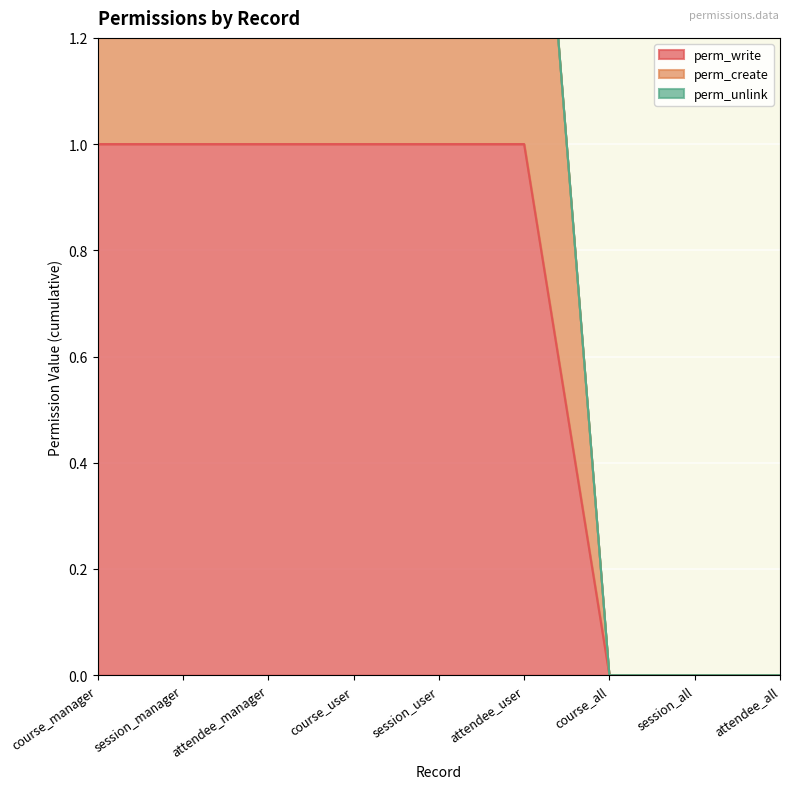

True or false: perm_create and perm_write intersect in this chart.

False